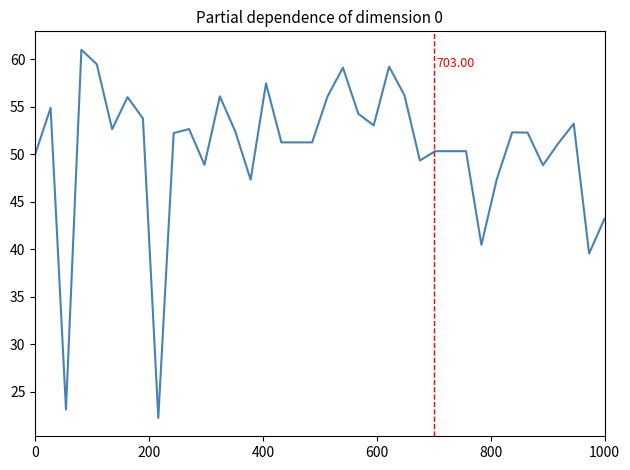

What is the difference between the maximum and minimum values?

38.7